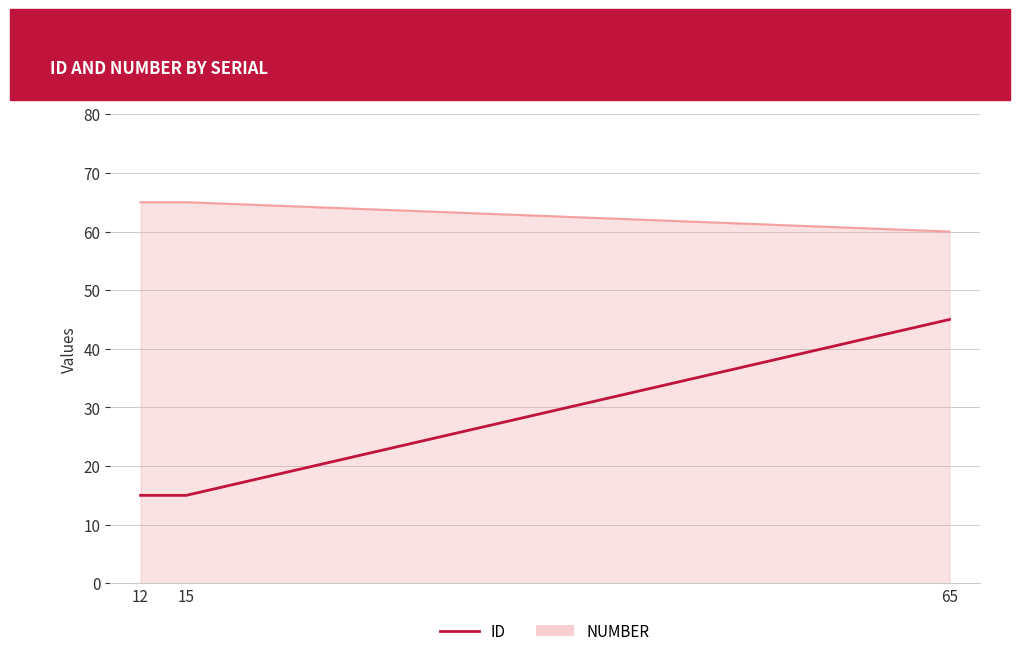

At which label does NUMBER reach its minimum?

65